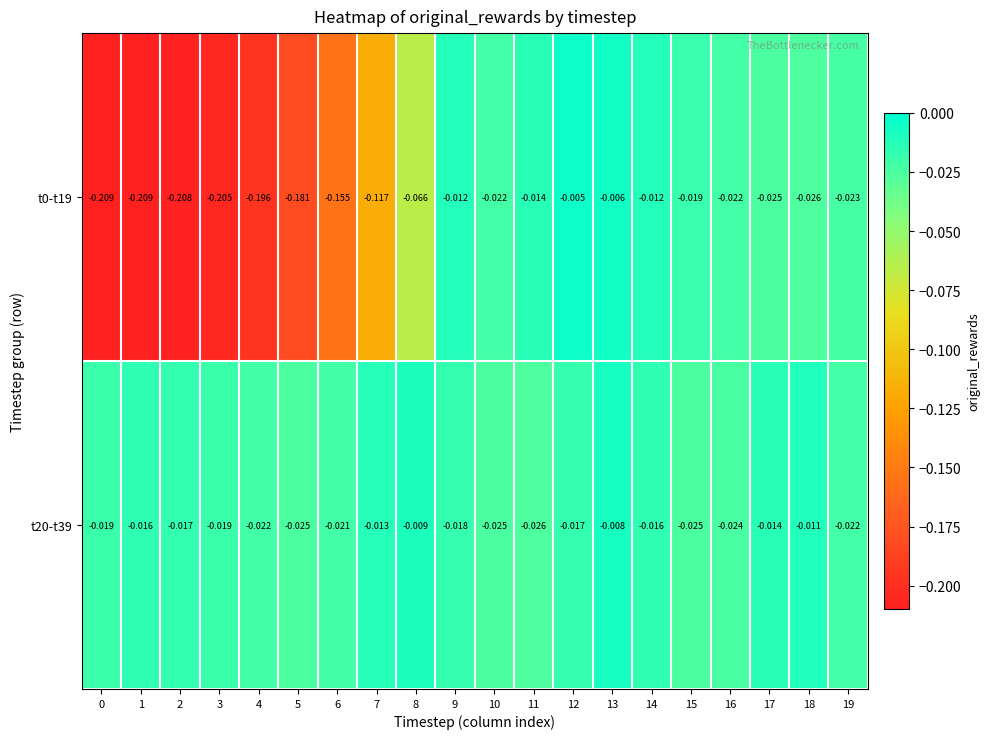

How many data points does each series have?

20